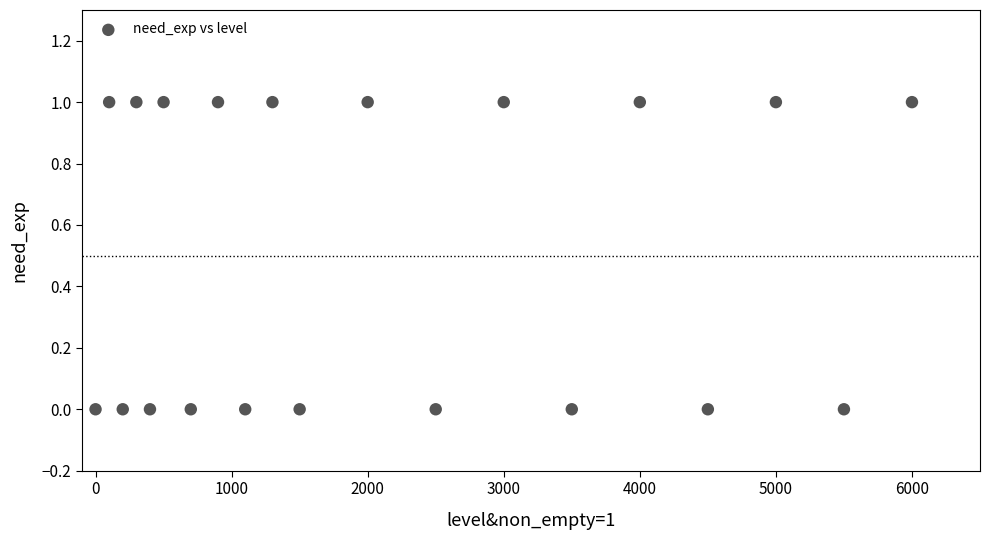

What is the range of X values (max minus min)?

6000